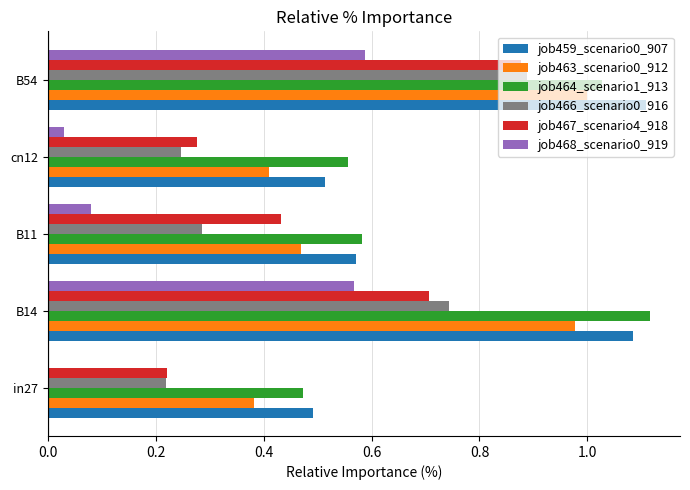

Which category has the highest value in the job467_scenario4_918 series?

B54